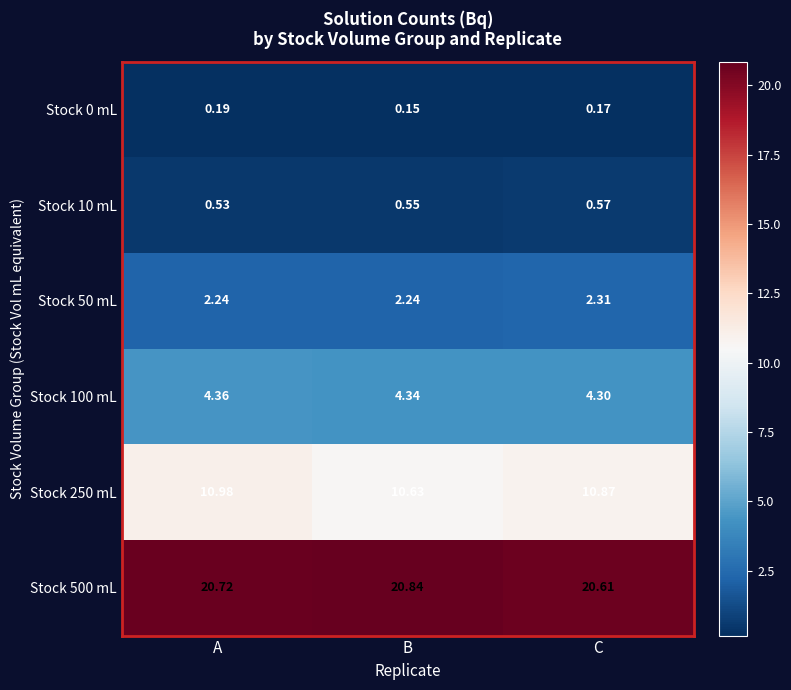

Between A and B, which series saw the biggest shift?

Stock 250 mL